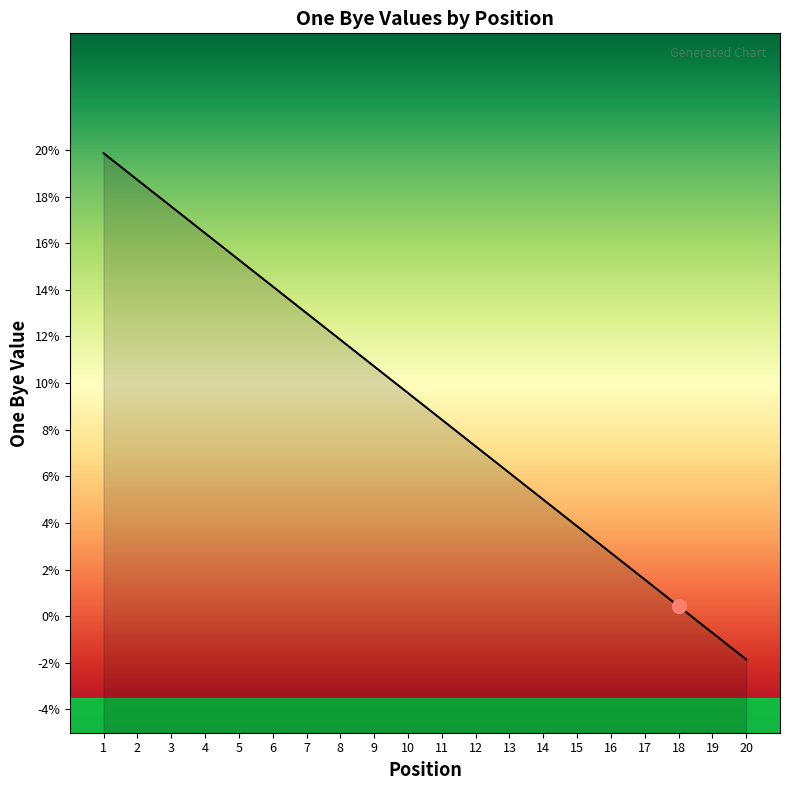

Reading left to right, list all the values displayed in this chart.

1=19.9	2=18.7	3=17.6	4=16.4	5=15.3	6=14.1	7=13.0	8=11.9	9=10.7	10=9.6	11=8.4	12=7.3	13=6.1	14=5.0	15=3.9	16=2.7	17=1.6	18=0.4	19=-0.7	20=-1.9